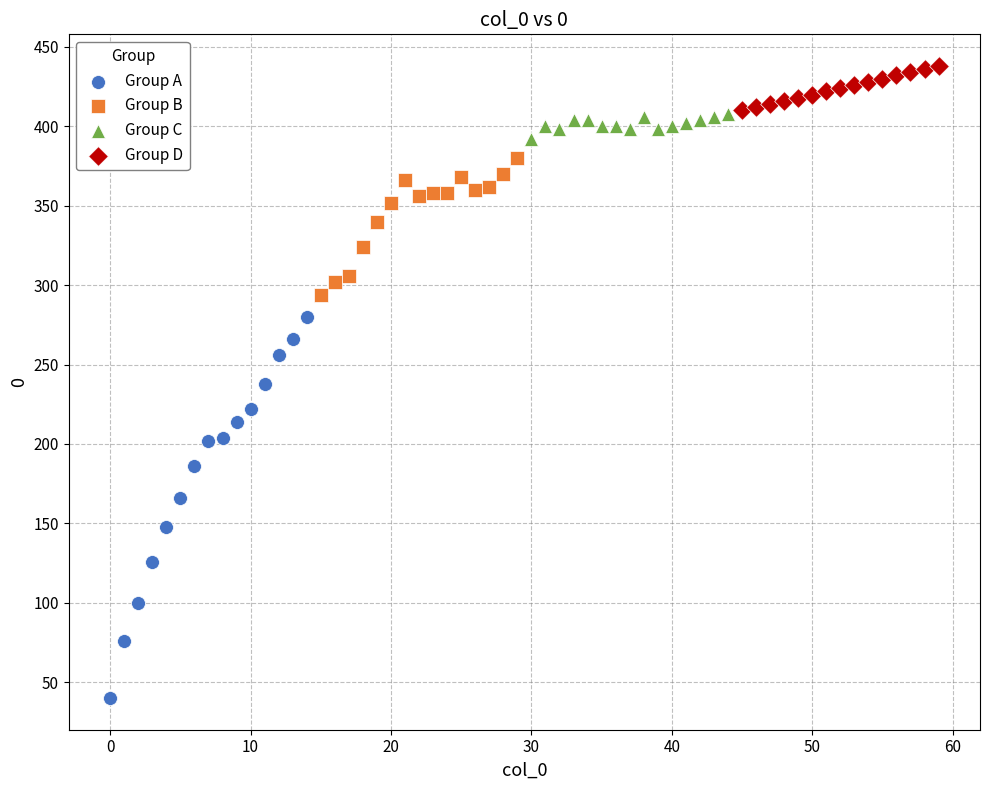

What are all the series names shown in the legend?

Group A, Group B, Group C, Group D